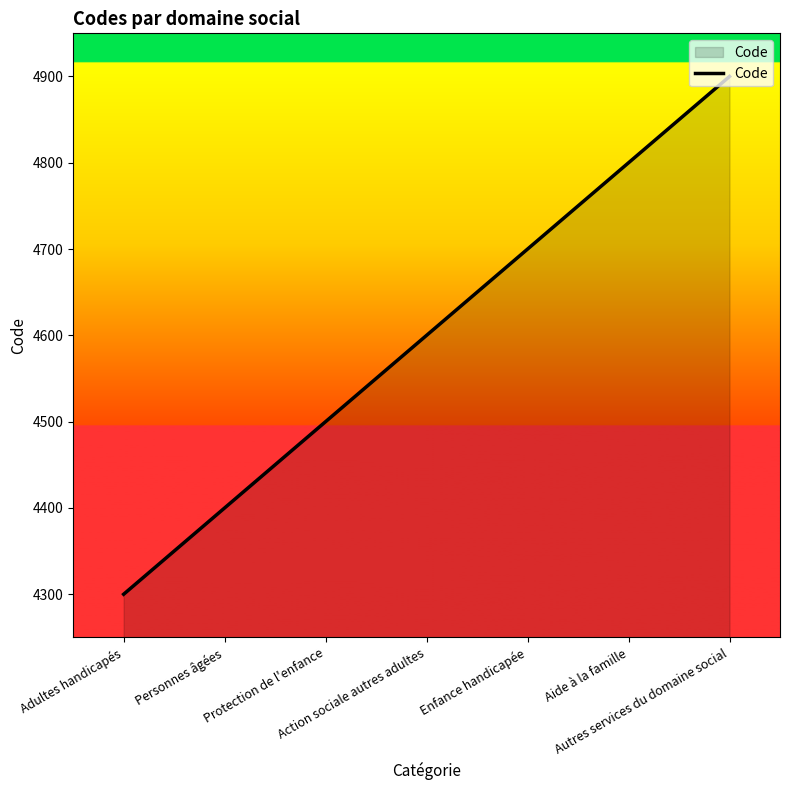

How many lines are shown in the chart?

1